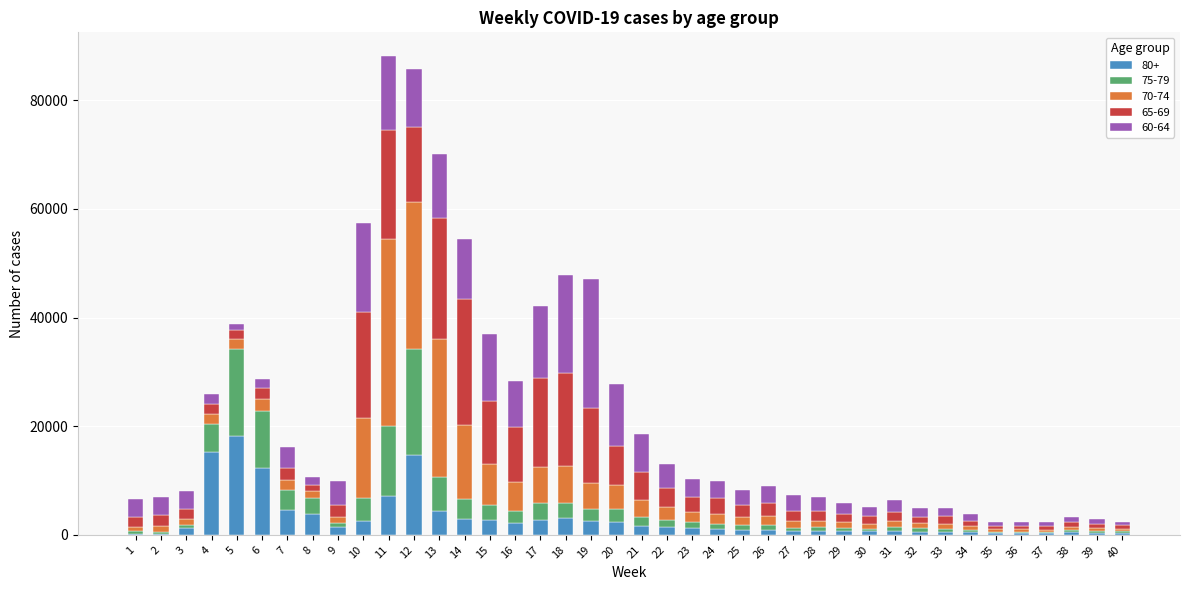

Are the bars grouped side by side (vs. stacked)?

No